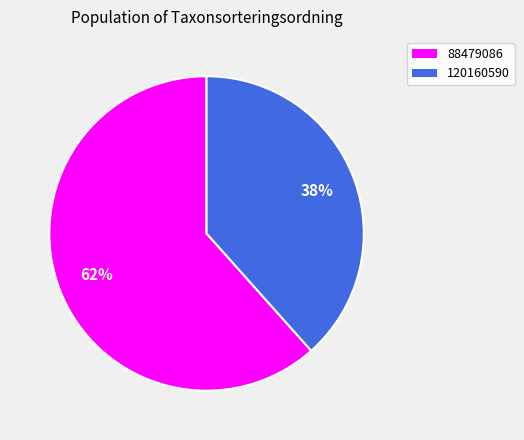

Rank the categories by value from lowest to highest.

120160590, 88479086